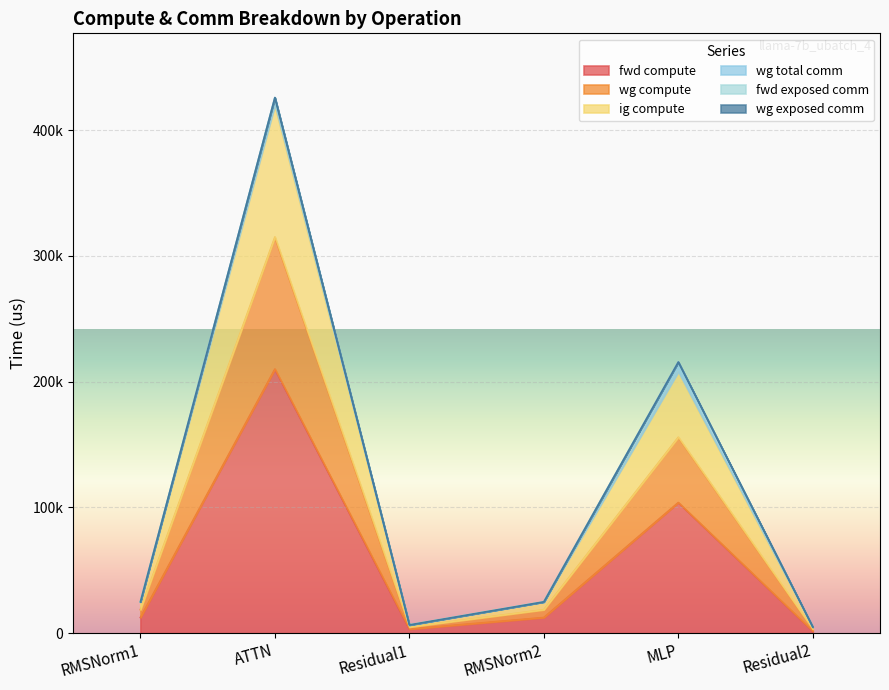

Where is the first local maximum for ig compute?

ATTN